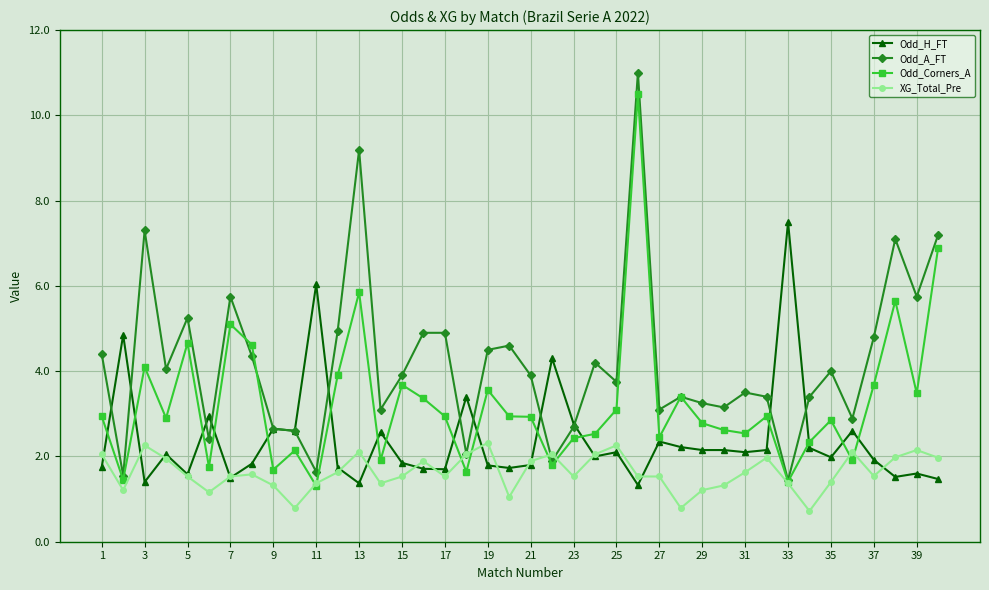

True or false: Odd_A_FT has more than 1 points higher than both neighbors.

True